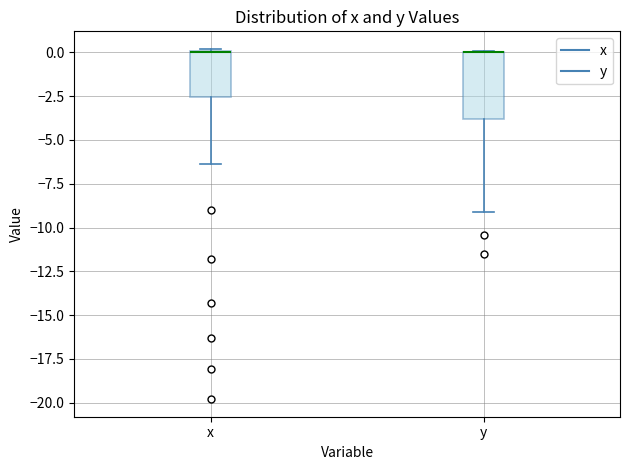

Reading left to right, read every box against the y-axis: the position of its median line, the range the box covers, and the ends of its whiskers. The values are not printed on the chart, so give them approximately, as read against the axis.

x: median 0.0, box -2.5 to 0.0, whiskers -6.5 to 0.0
y: median 0.0 (drawn on the box's upper edge), box -4.0 to 0.0, whiskers -9.0 to 0.0